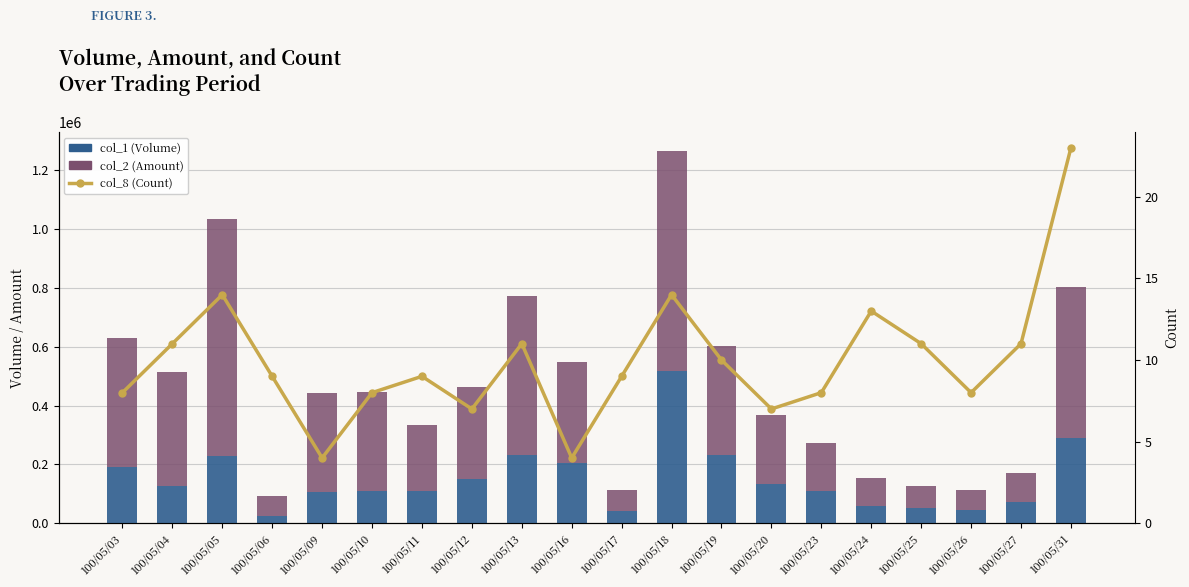

Where is col_2 (Amount) nearest to the value 437445?

100/05/03